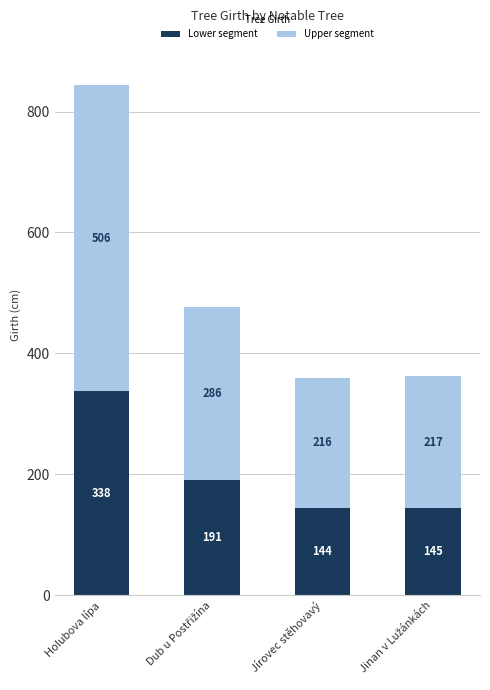

At which category is the sum across all series the highest?

Holubova lípa